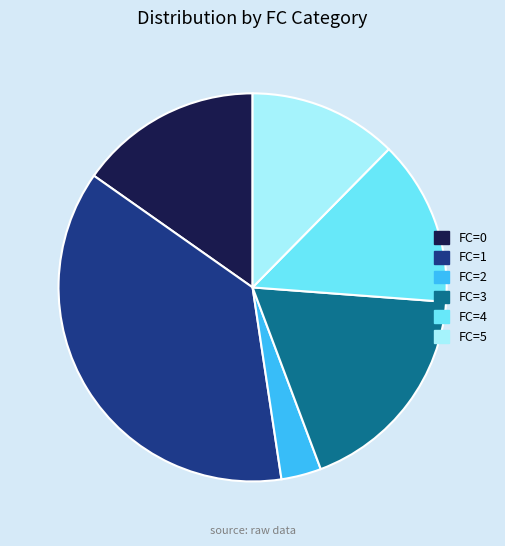

How many slices are in this pie chart?

6